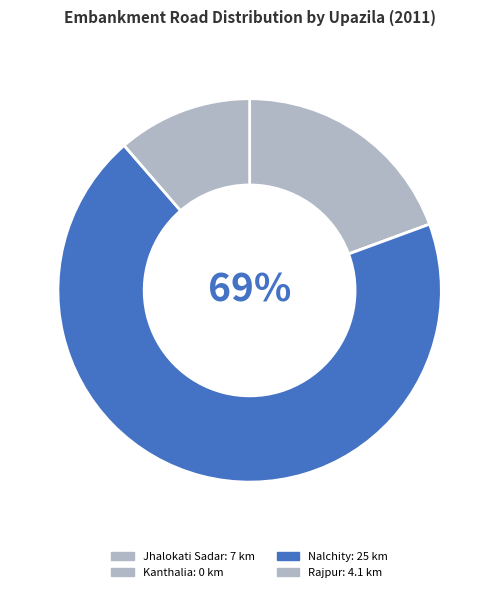

What is the change in value from Nalchity to Rajpur?

-20.9